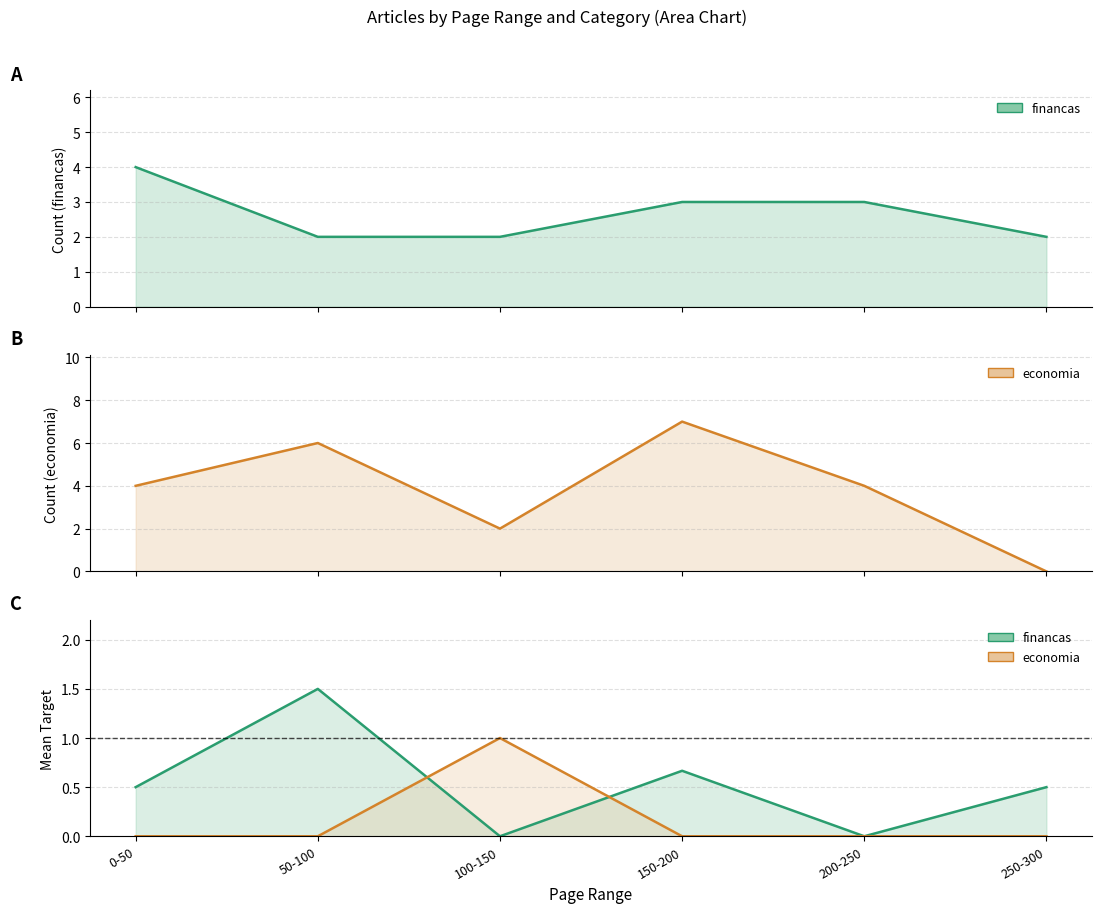

Between 150-200 and 50-100, which is larger?

150-200